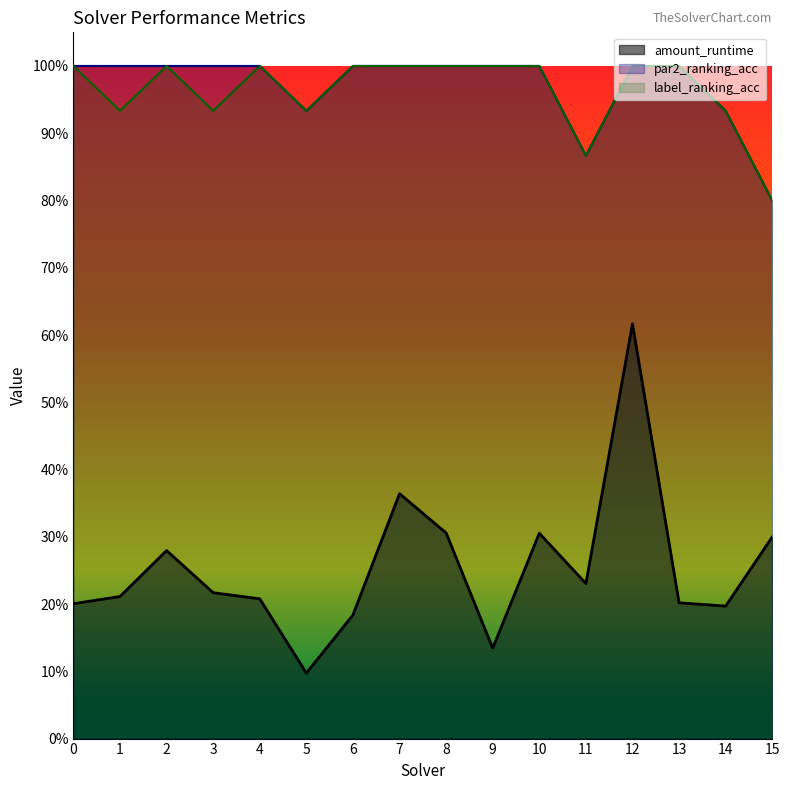

What is the value of the par2_ranking_acc point at the 16th from the left?

0.8